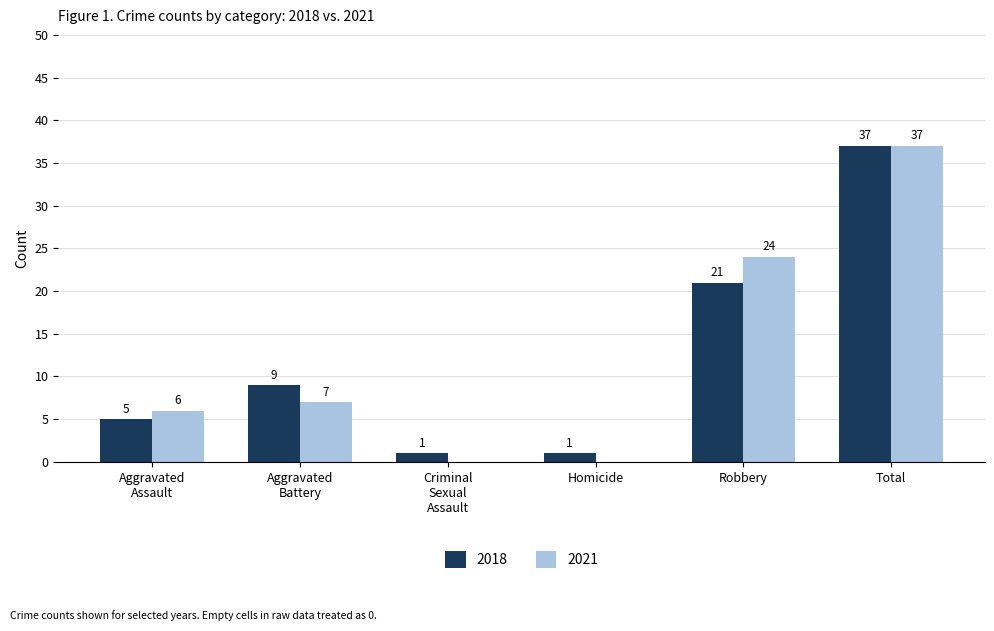

The value of 2018 at Homicide is 1. True or false?

True